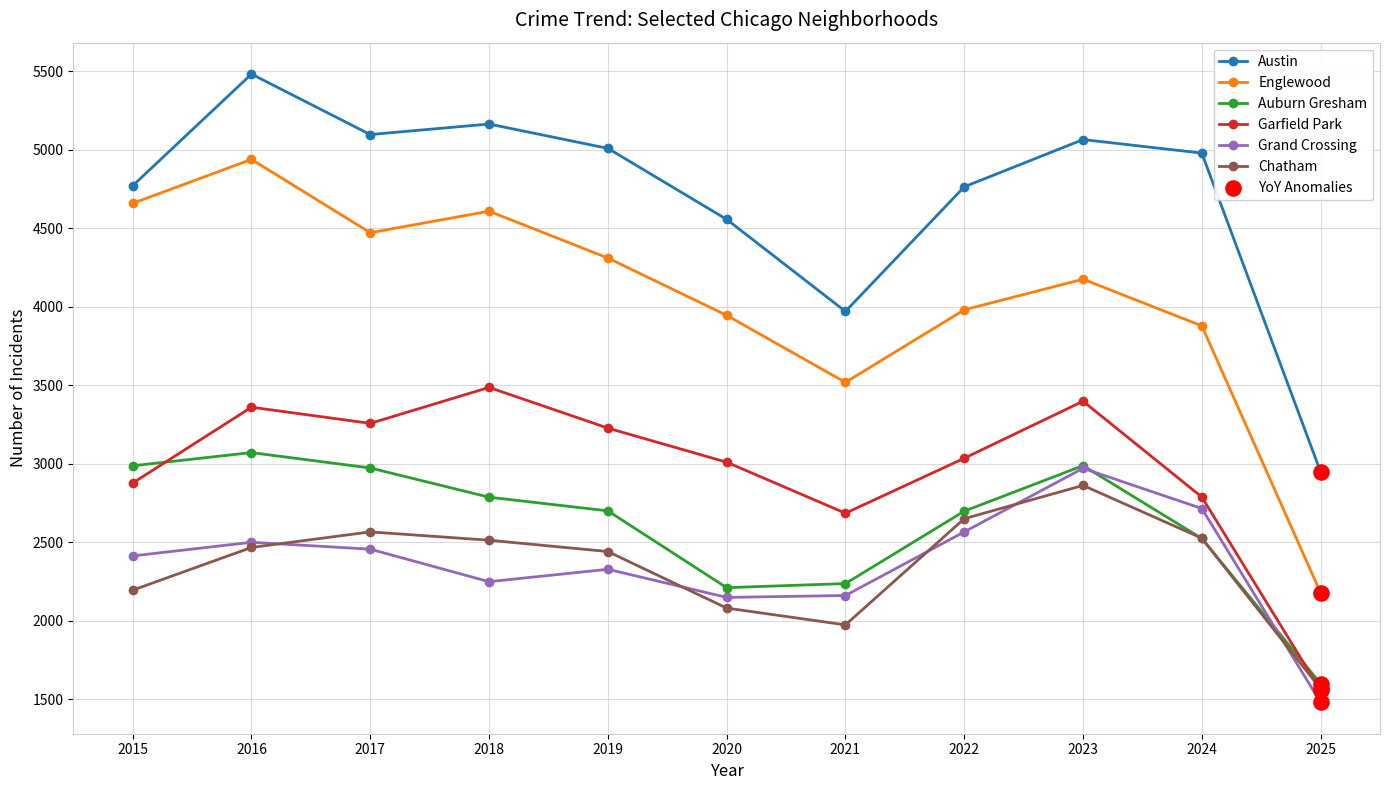

Is it true that Garfield Park equals 5193 at 2022?

False